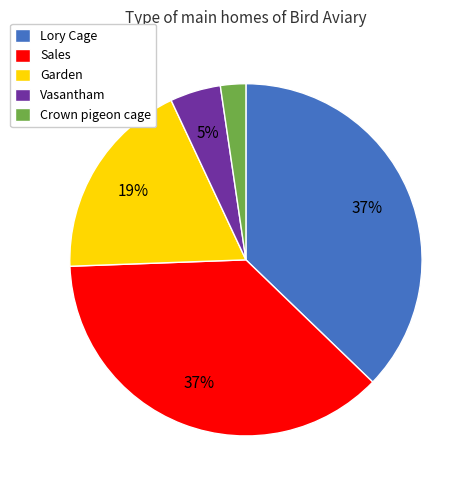

Between Lory Cage and Crown pigeon cage, which is larger?

Lory Cage